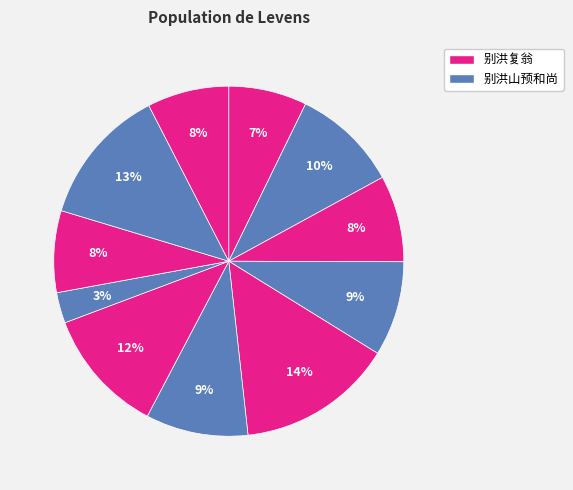

To the nearest percent, what is the average slice percentage?

9%